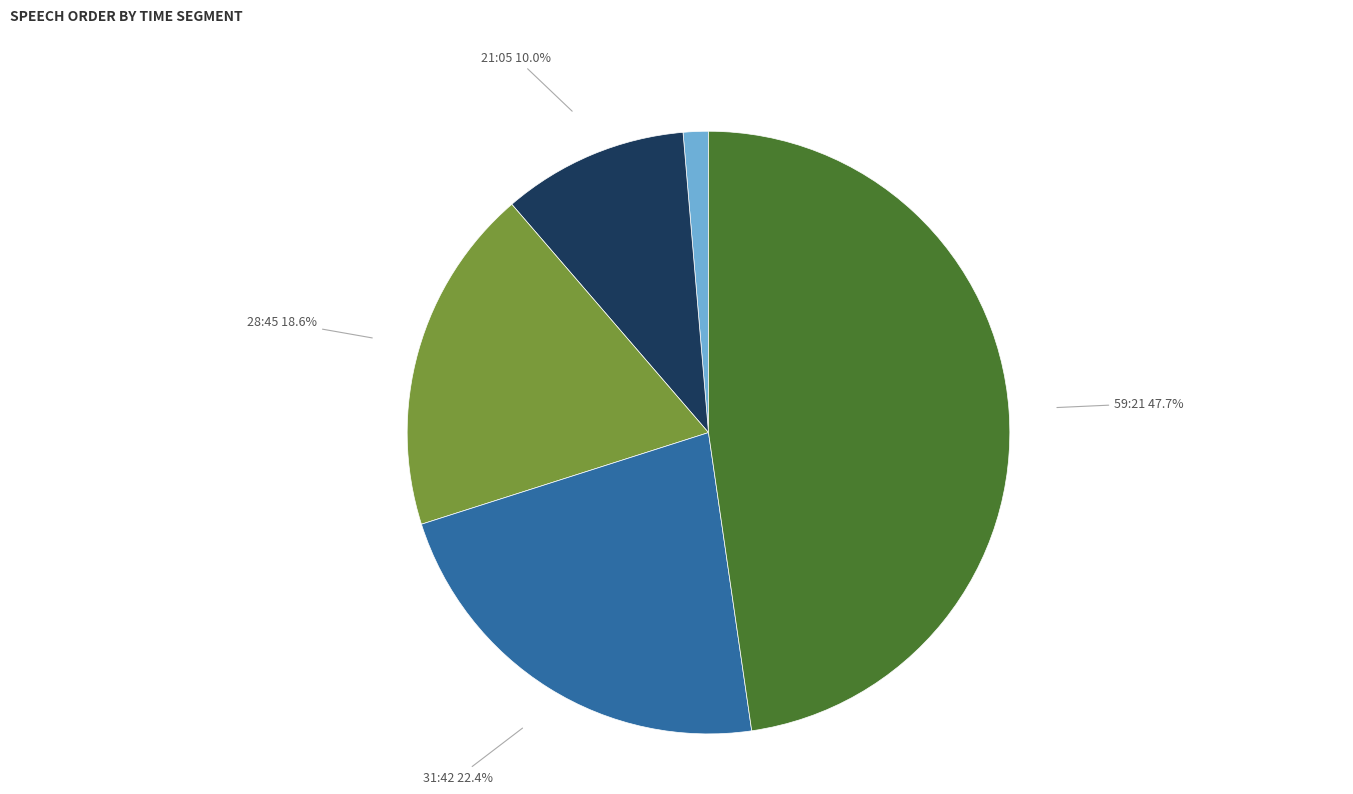

Is there a majority slice in this chart?

No